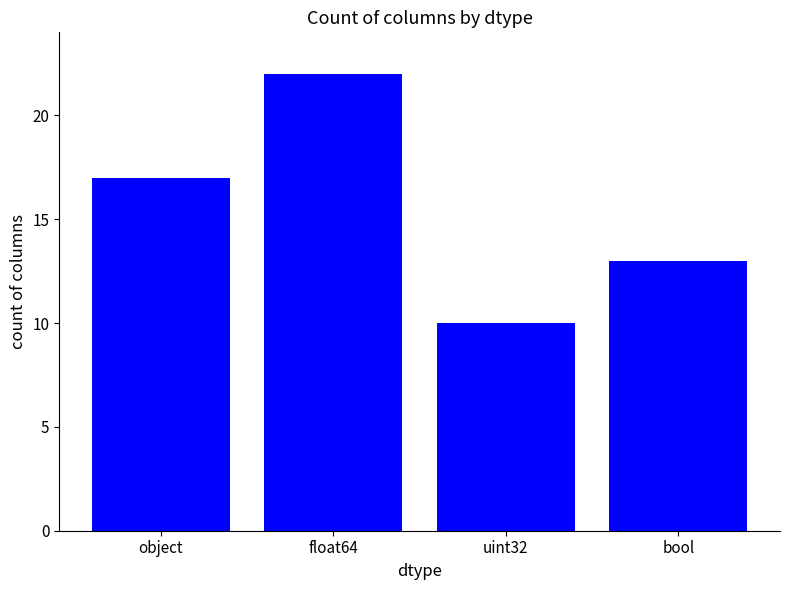

Reading left to right, transcribe all the data shown in this chart.

17	22	10	13